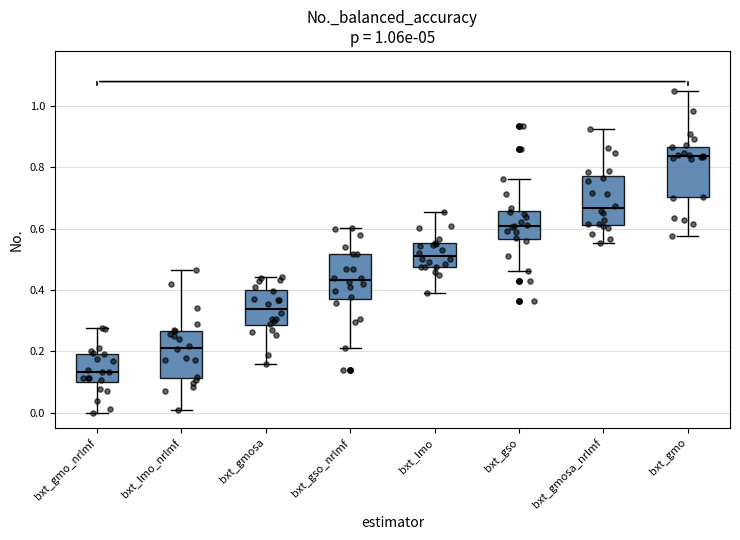

Which box's median line is the lowest?

bxt_gmo_nrlmf